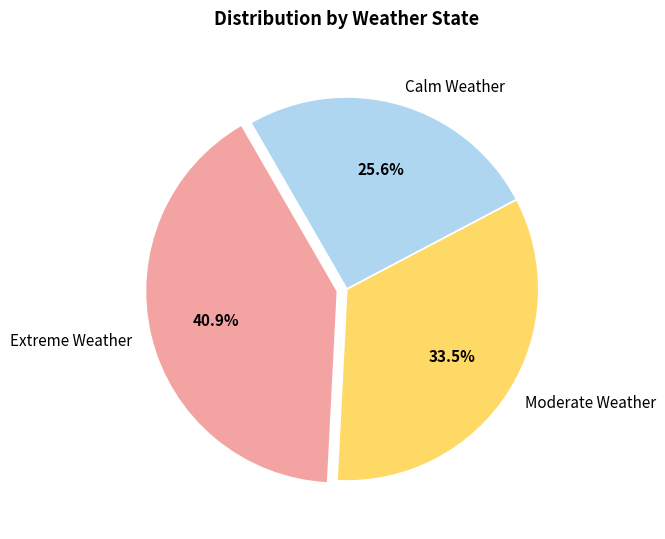

How many slices are in this pie chart?

3